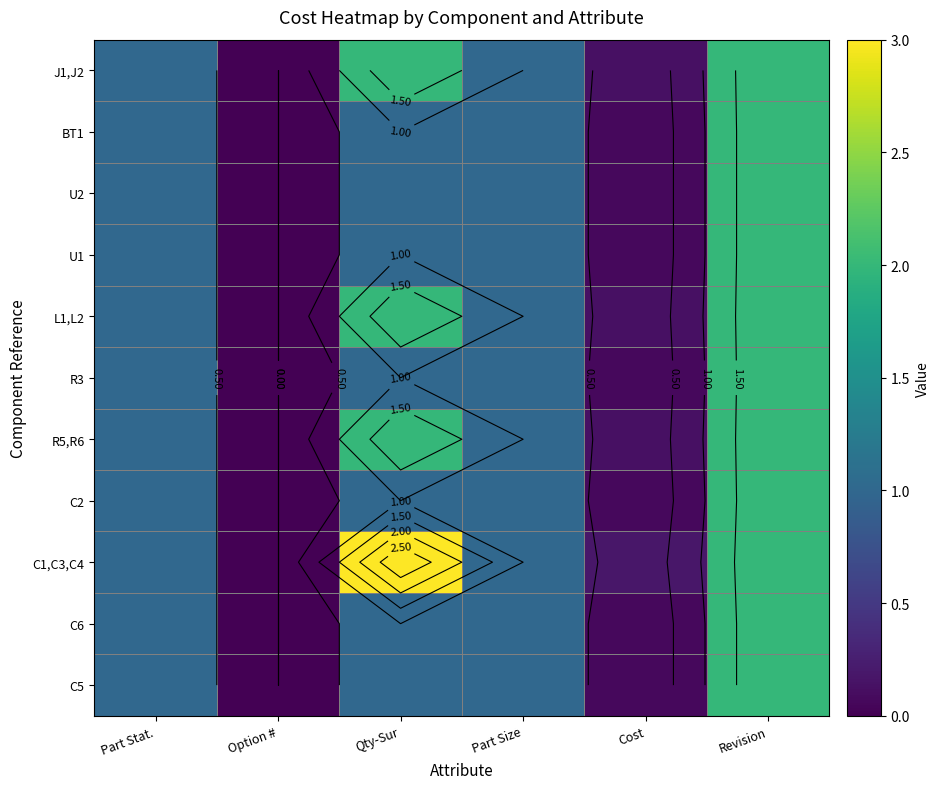

At which label does BT1 reach its minimum?

Option #